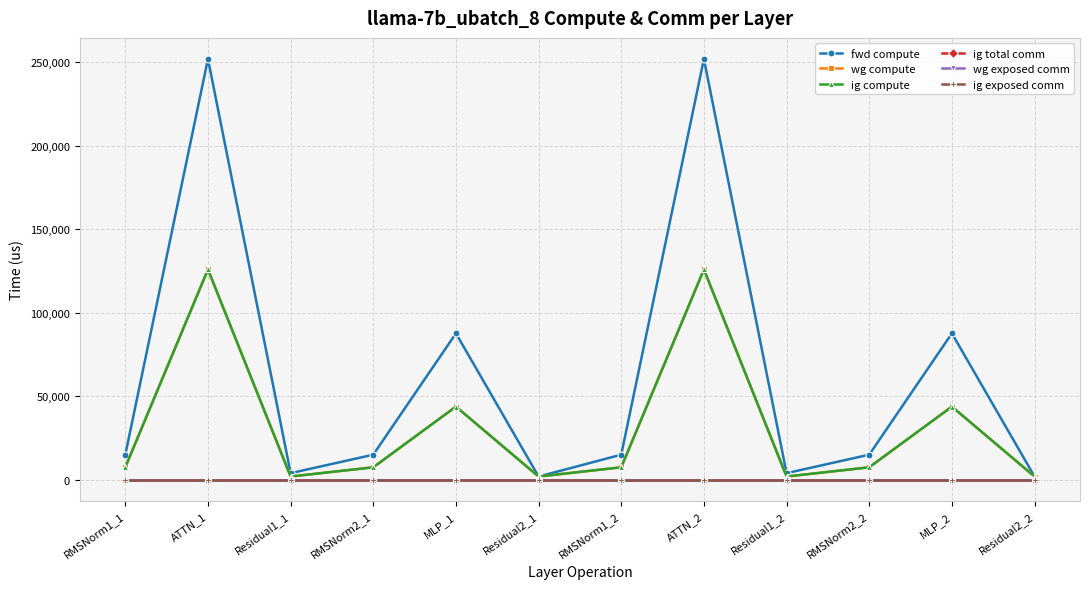

What is the difference between the highest and lowest values at ATTN_2?

251779.3